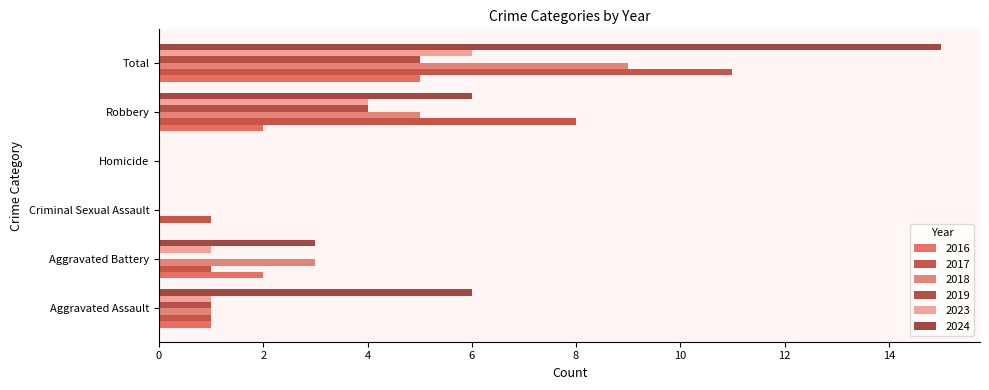

List the series in order of their peak value, lowest first.

2016, 2019, 2023, 2018, 2017, 2024